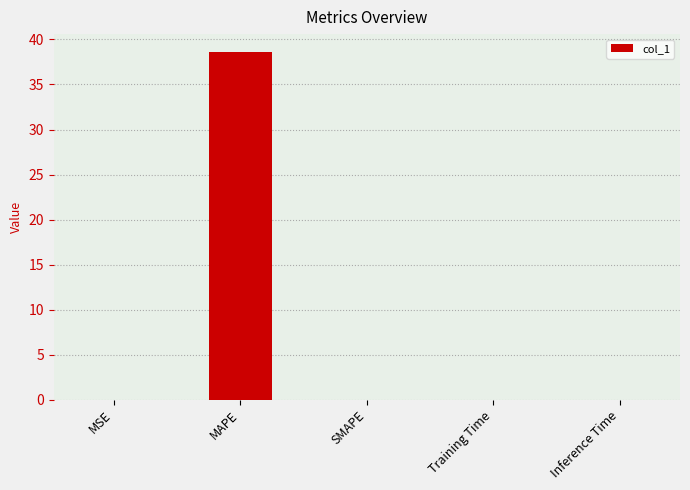

True or false: the data shows 23.3 at SMAPE.

False